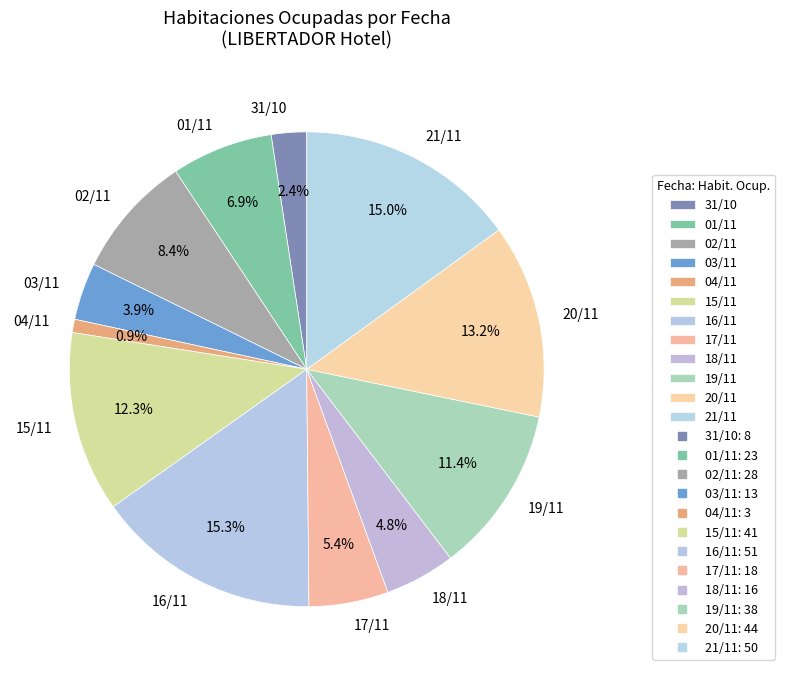

Does 01/11 account for over 50% of the chart?

No